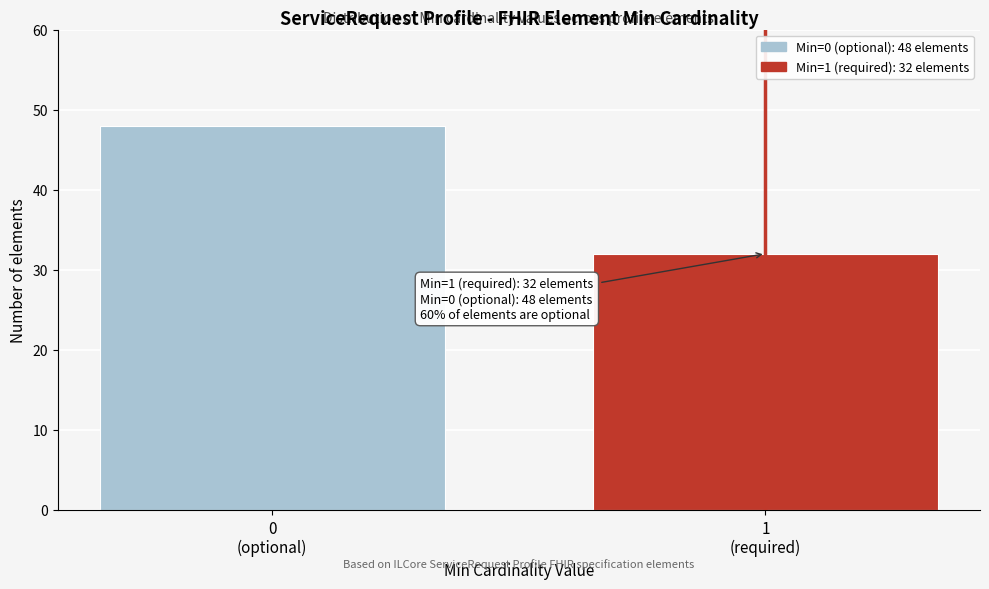

Reading left to right, extract all data points from this chart.

48	32